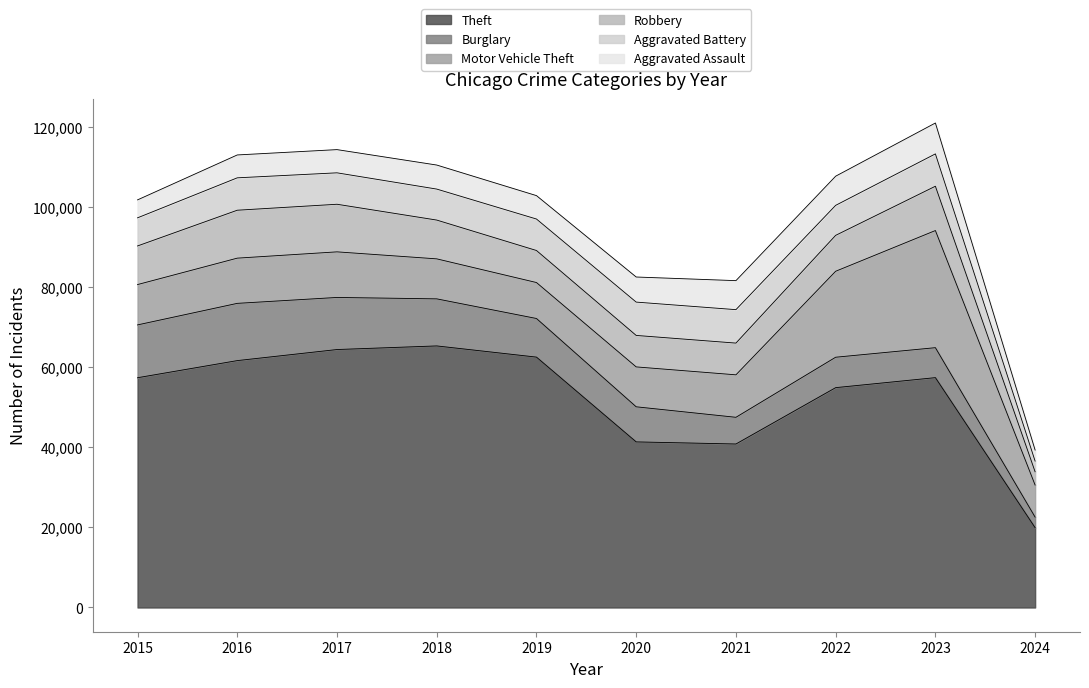

List the labels in order of Motor Vehicle Theft value, smallest first.

2024, 2019, 2020, 2018, 2015, 2021, 2016, 2017, 2022, 2023